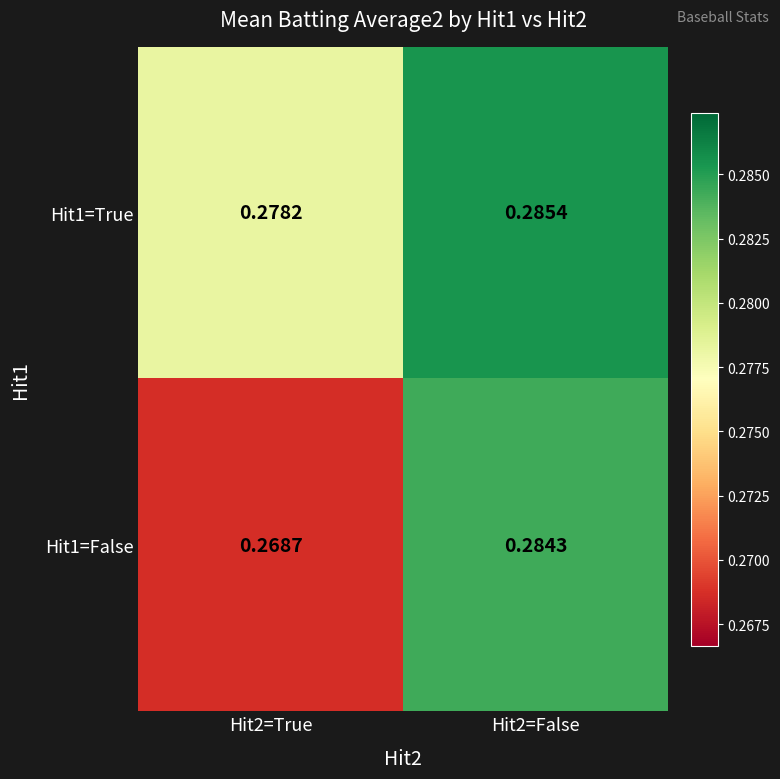

Is the value of Hit1=True at Hit2=True greater than the value of Hit1=False at Hit2=False?

No